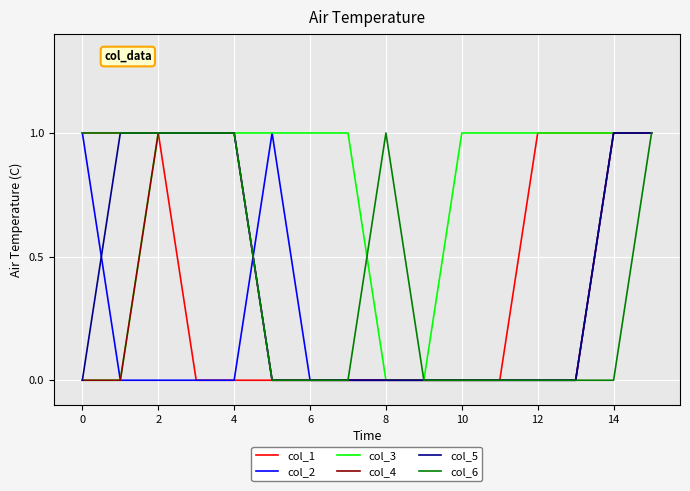

Which series has the largest total across all categories?

col_3